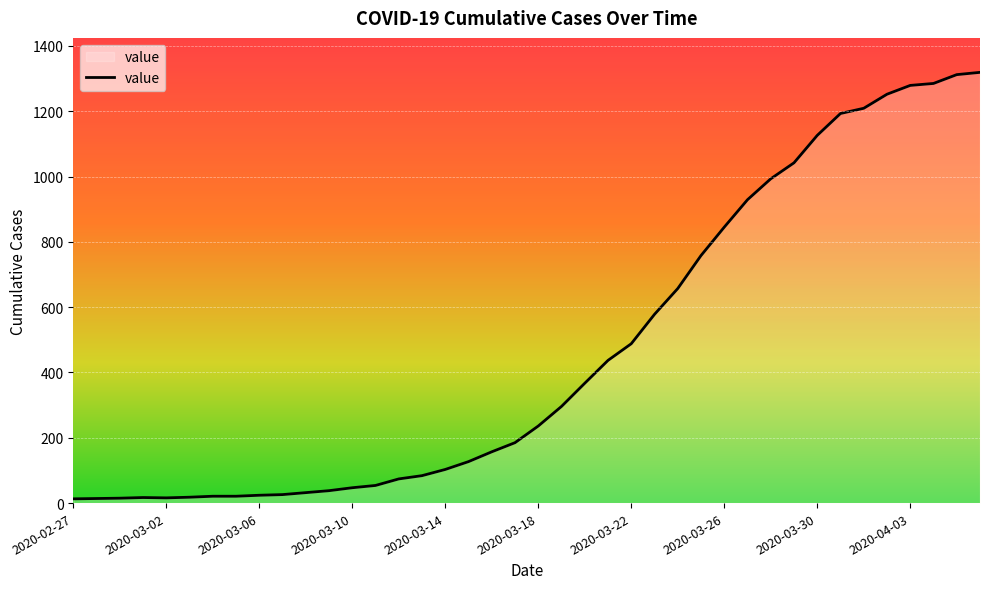

What is the smallest value displayed?

13